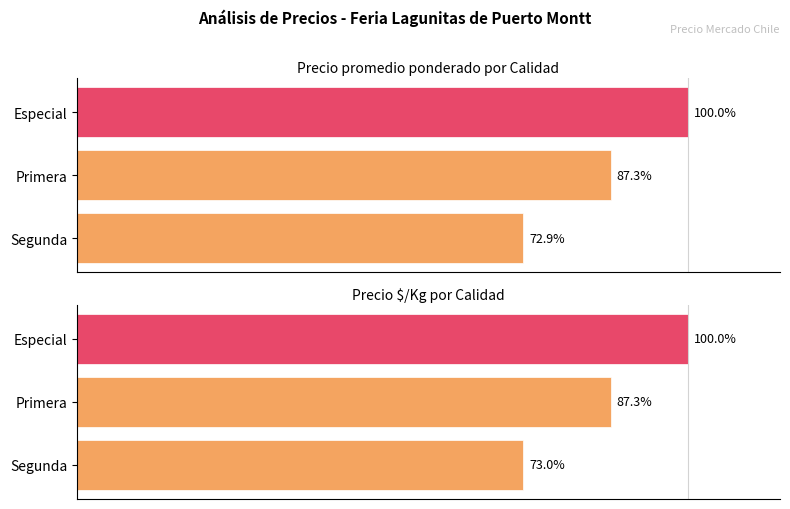

At Primera, list the series in order from smallest to largest.

Precio $/Kg, Precio promedio ponderado